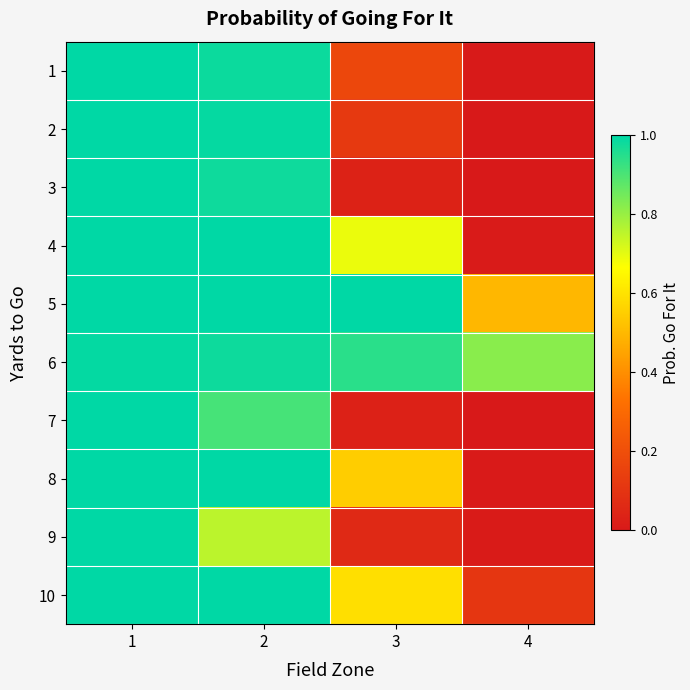

List the series in order of their peak value, lowest first.

6, 1, 2, 3, 4, 5, 7, 8, 9, 10